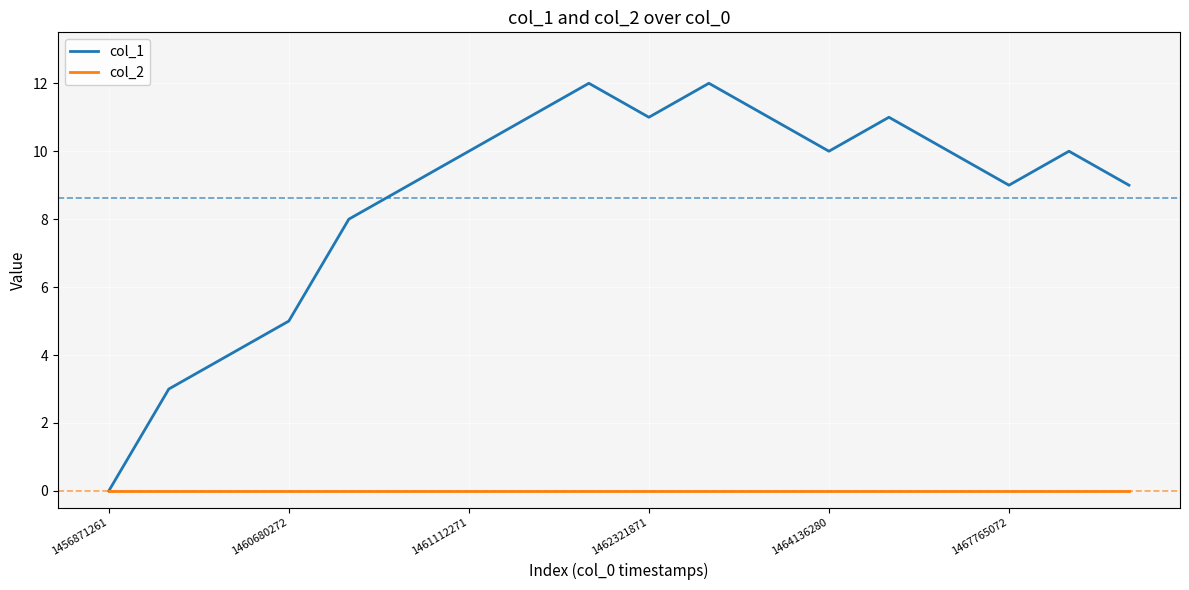

Reading left to right, transcribe all the data shown in this chart.

col_1: 0	3	4	5	8	9	10	11	12	11	12	11	10	11	10	9	10	9
col_2: 0	0	0	0	0	0	0	0	0	0	0	0	0	0	0	0	0	0